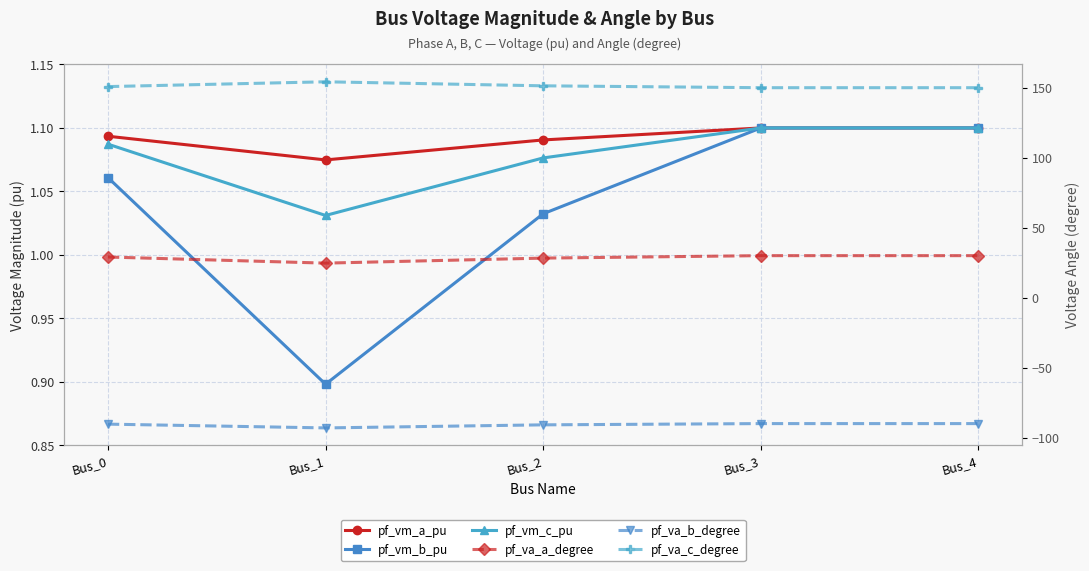

Is this an area chart (filled region under the line)?

No